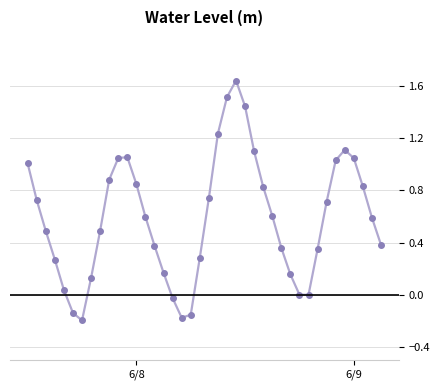

How many points are lower than both their immediate neighbors (excluding endpoints)?

3